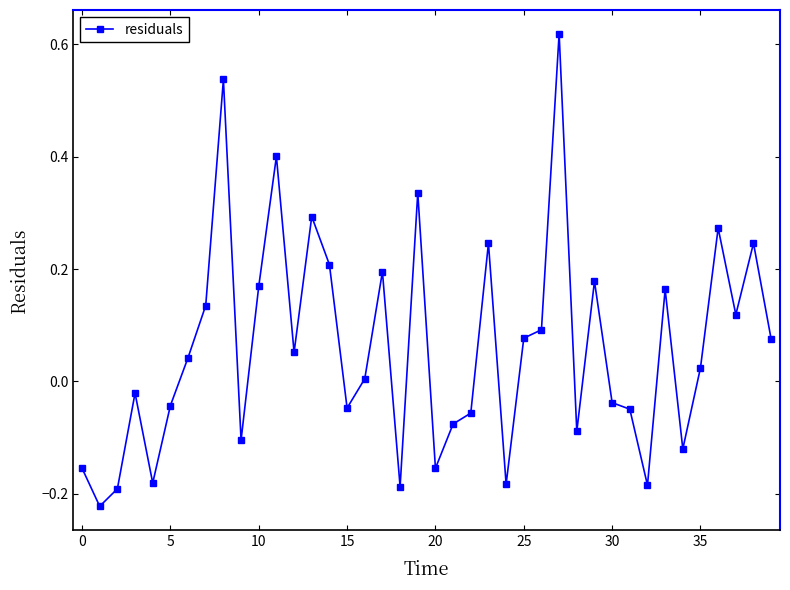

True or false: there are more than 2 points higher than both neighbors.

True